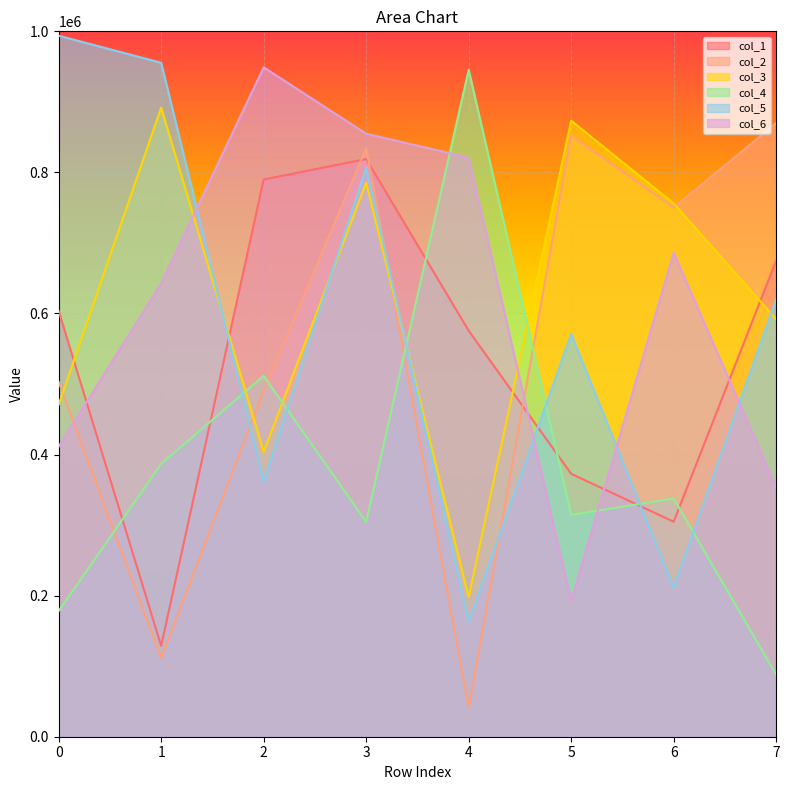

At which label is col_5 closest to 578488?

5